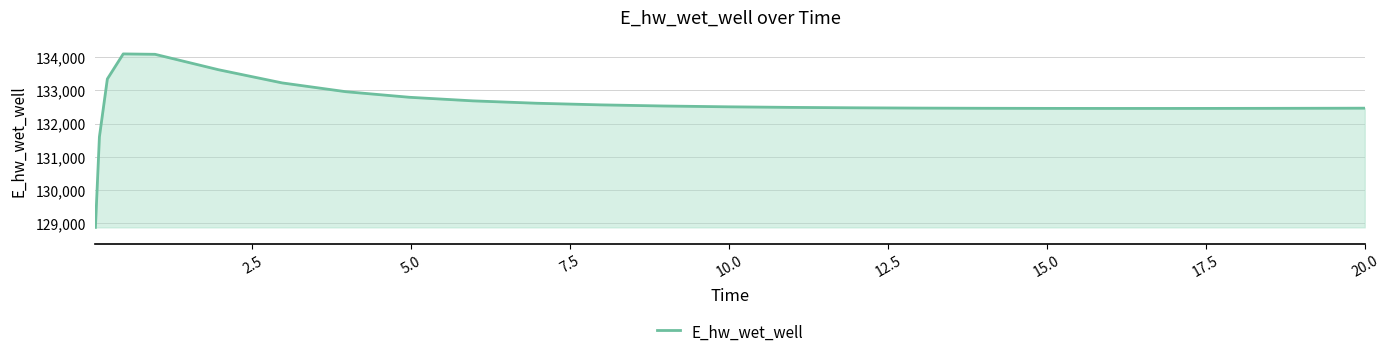

What is the difference between the maximum and minimum values?

5224.0